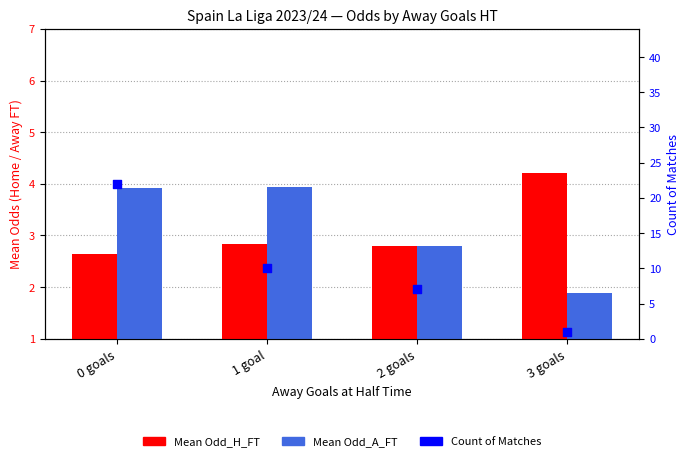

What is the total value across all series at 1 goal?

16.8